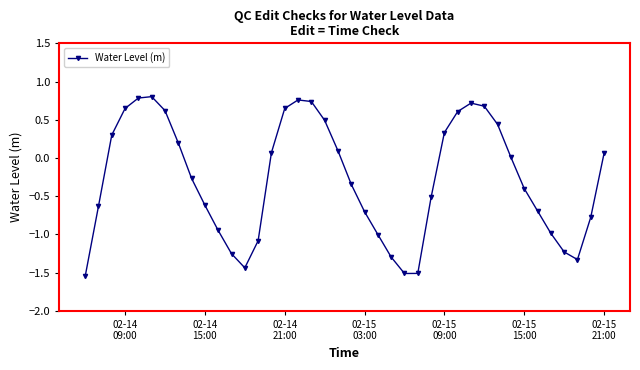

What is the difference between the maximum and minimum values?

2.4